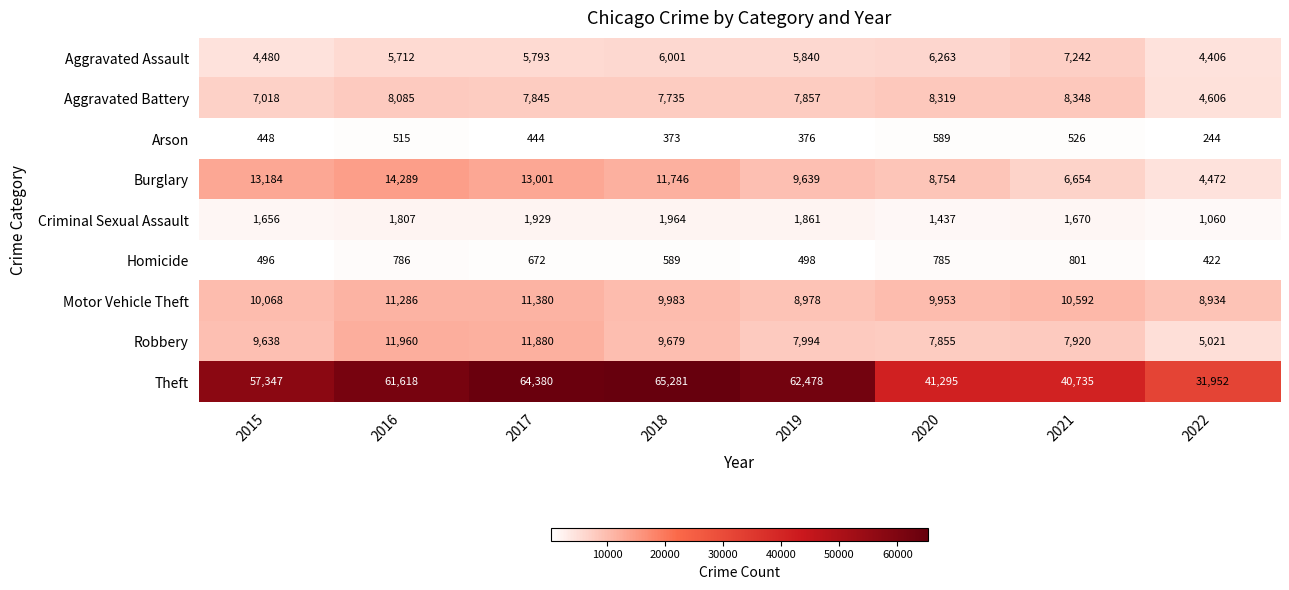

What is the maximum value shown in the chart?

65281